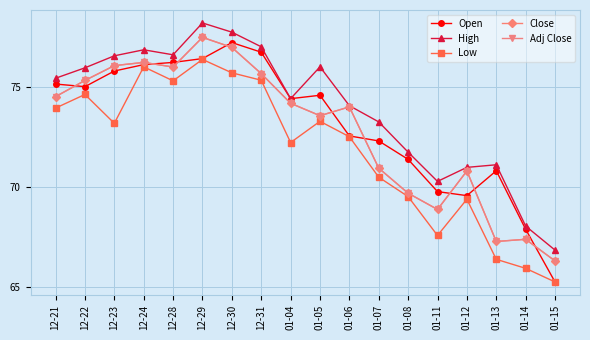

Is this an area chart (filled region under the line)?

No